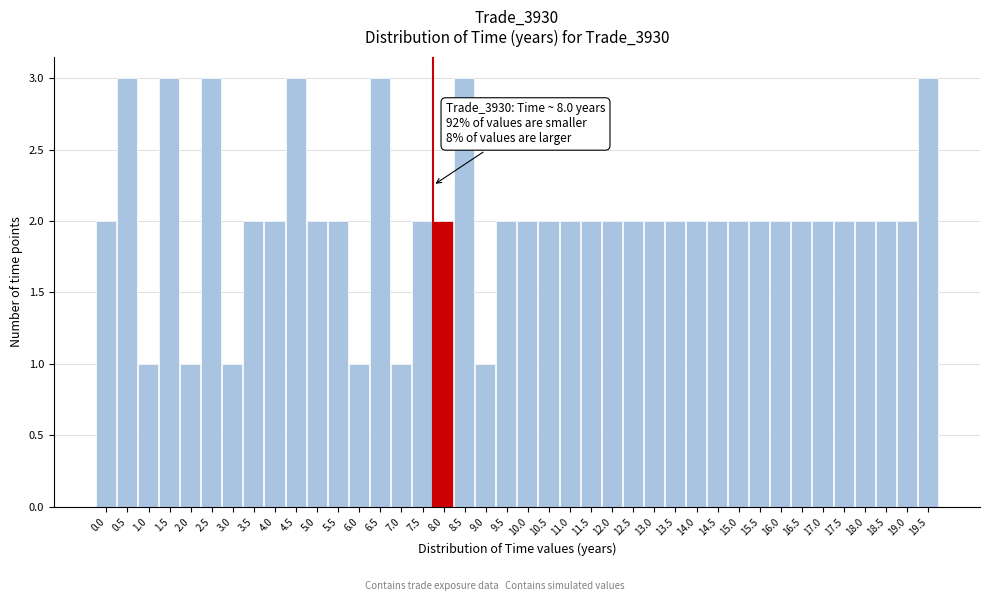

What is the maximum value shown in the chart?

3